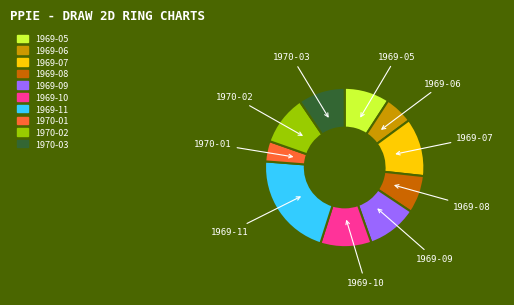

What is the smallest slice in the pie chart?

1970-01